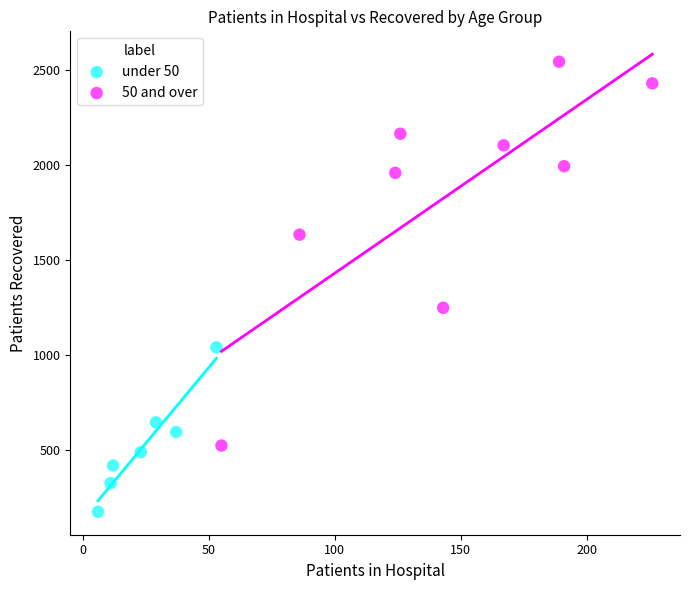

Which series has the largest Y range (max minus min)?

50 and over